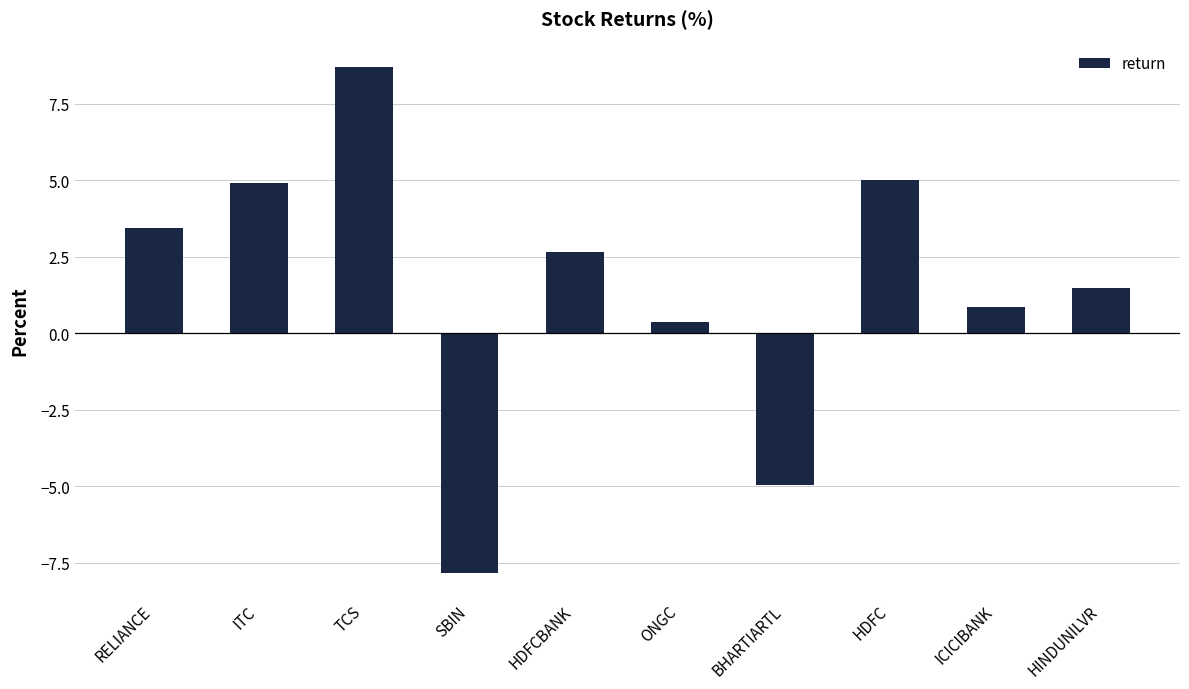

Where does the data first go above 2?

RELIANCE